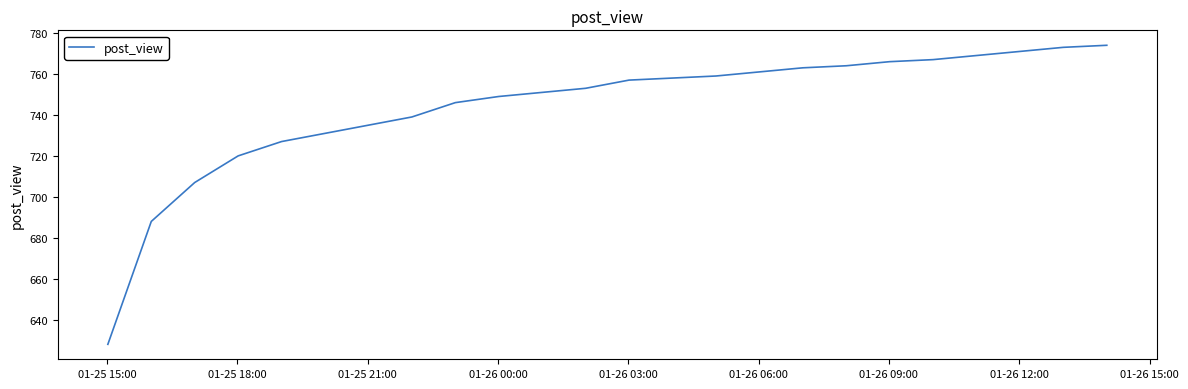

Is this an area chart (filled region under the line)?

No